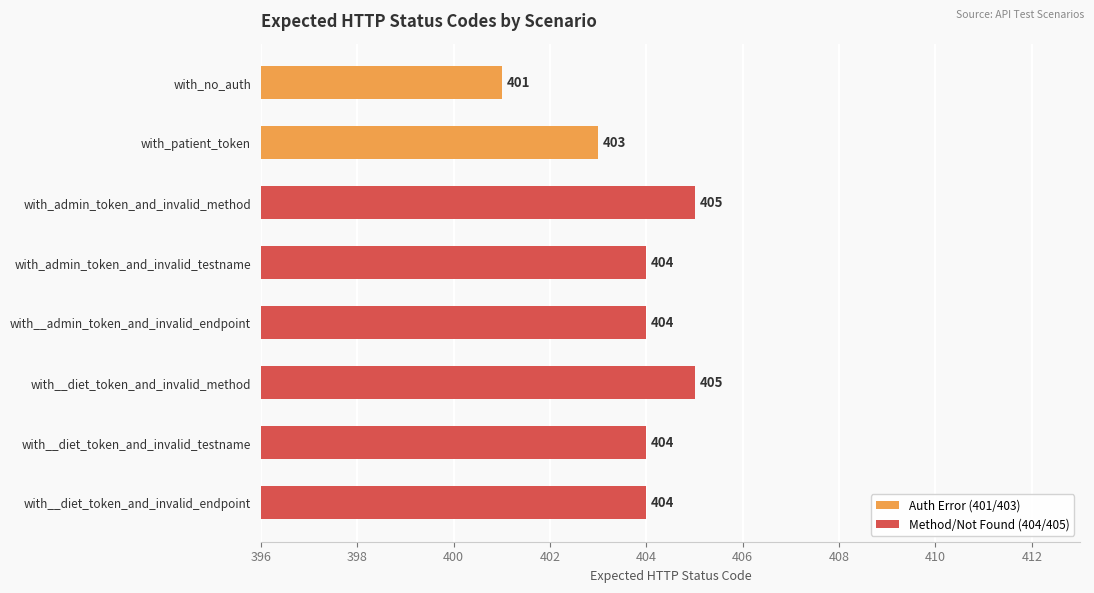

What is the greatest value displayed?

405